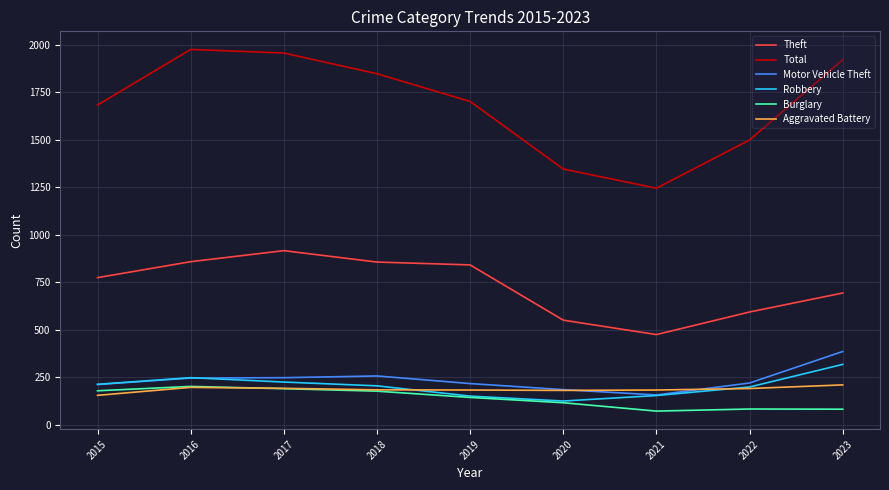

What is the sum of the Total values at 2016 and 2023?

3898